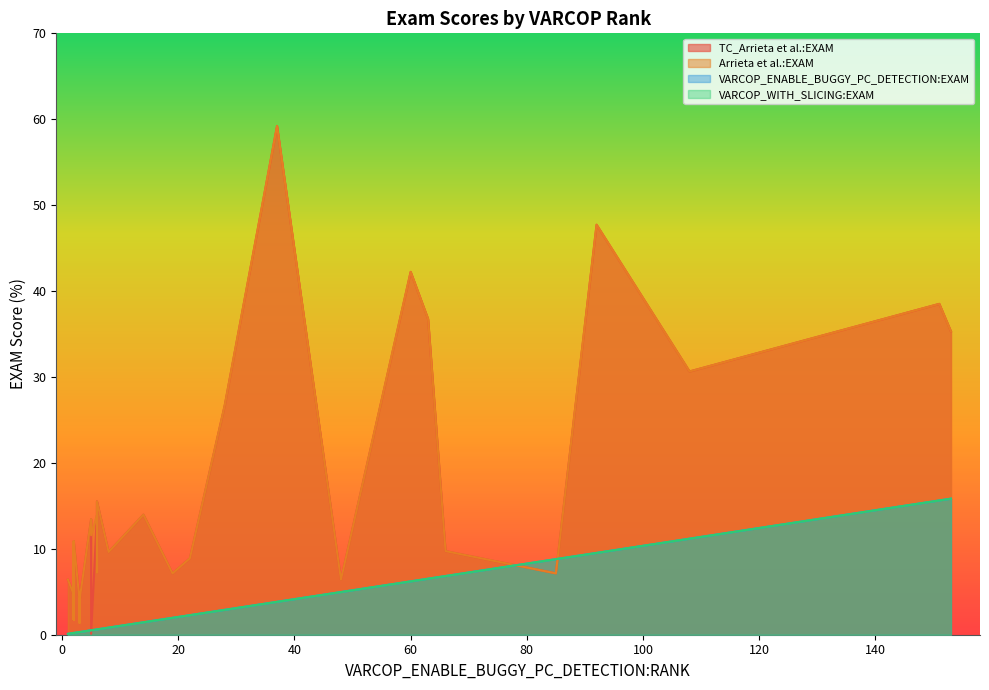

The value of Arrieta et al.:EXAM at 28 is 7.6. True or false?

False